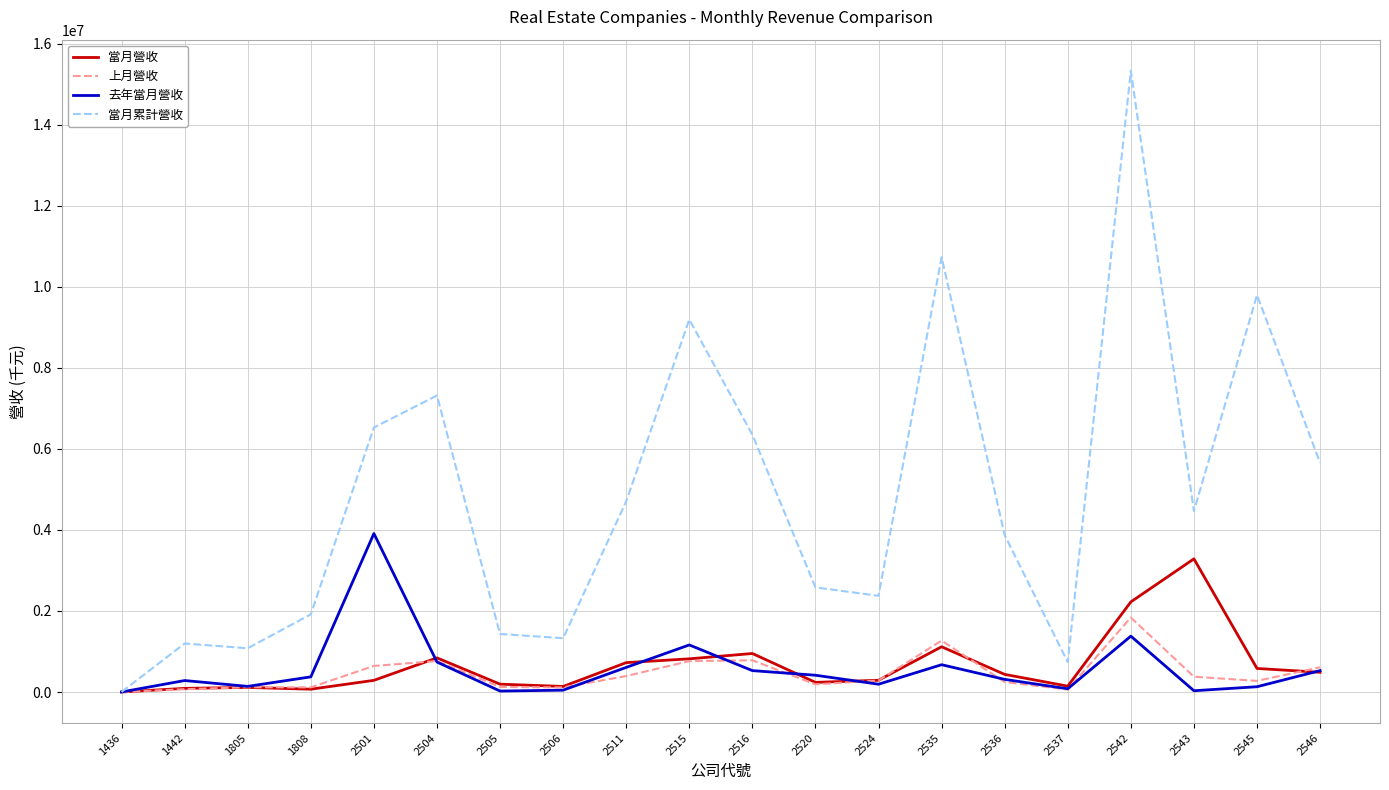

What is the average value of the 上月營收 series?

451731